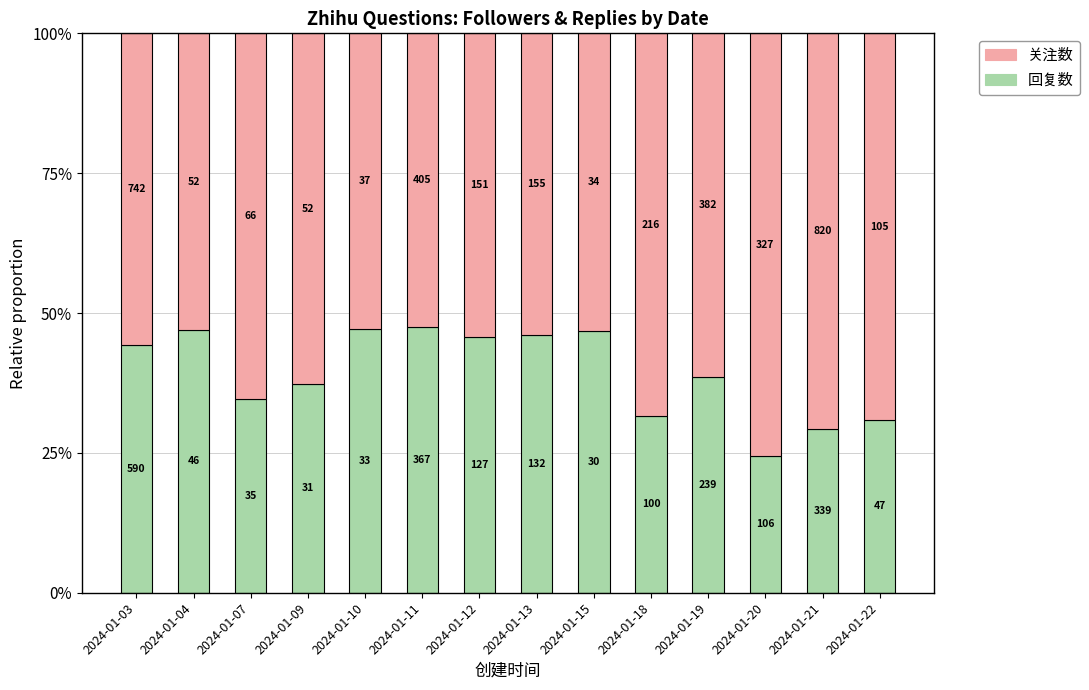

What are all the series names shown in the legend?

关注数, 回复数